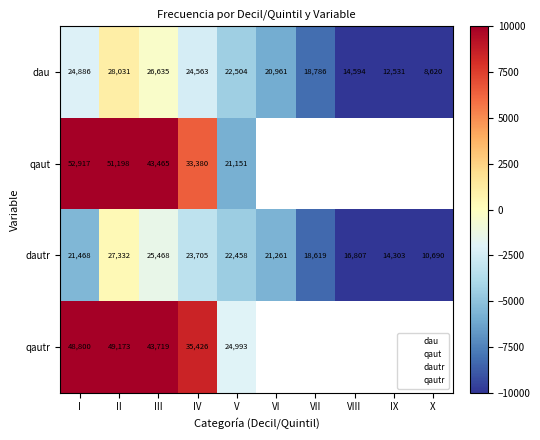

What is the total value across all series at I?

-7542.3